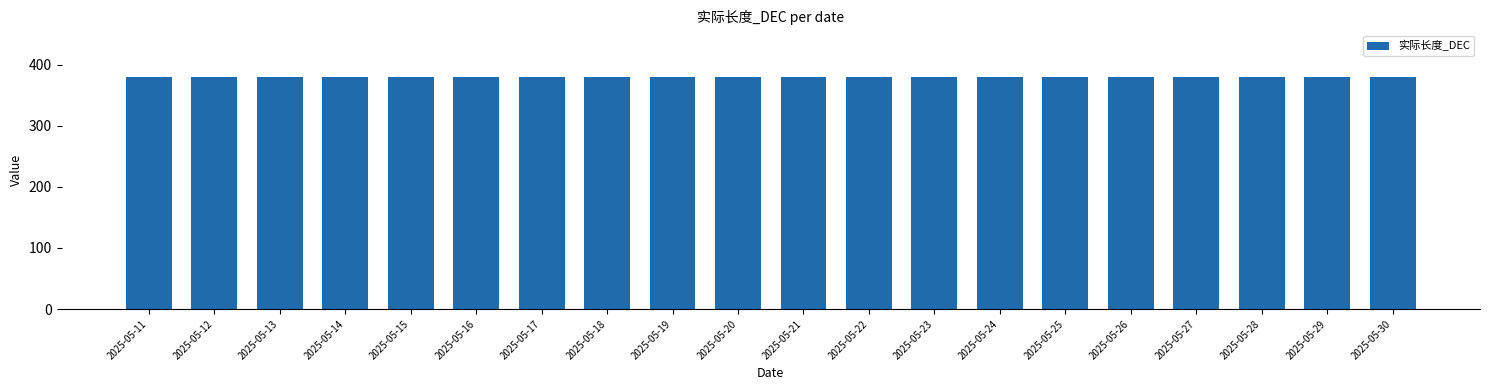

At which category is the sum across all series the highest?

2025-05-11